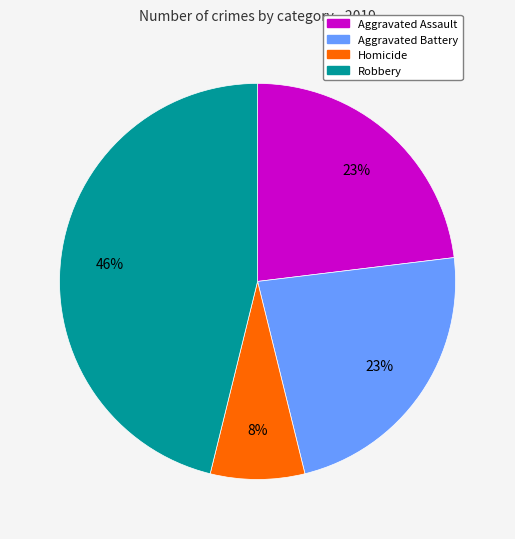

Does any single category account for the majority?

No